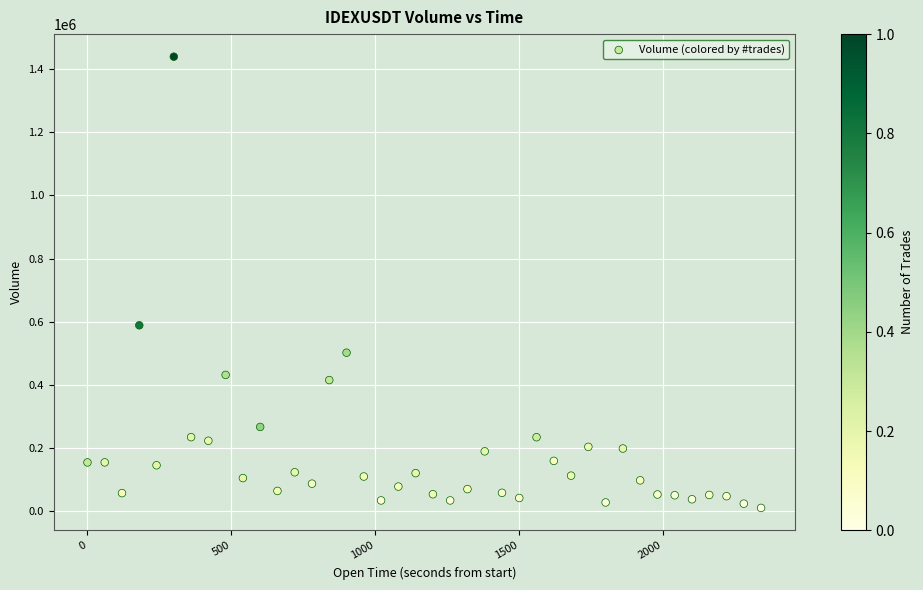

What is the range of Y values (max minus min)?

1427950